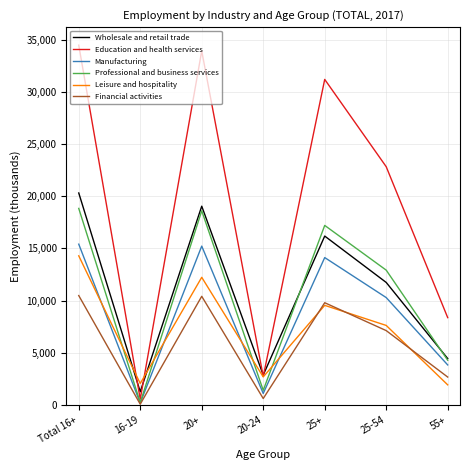

How many lines are shown in the chart?

6